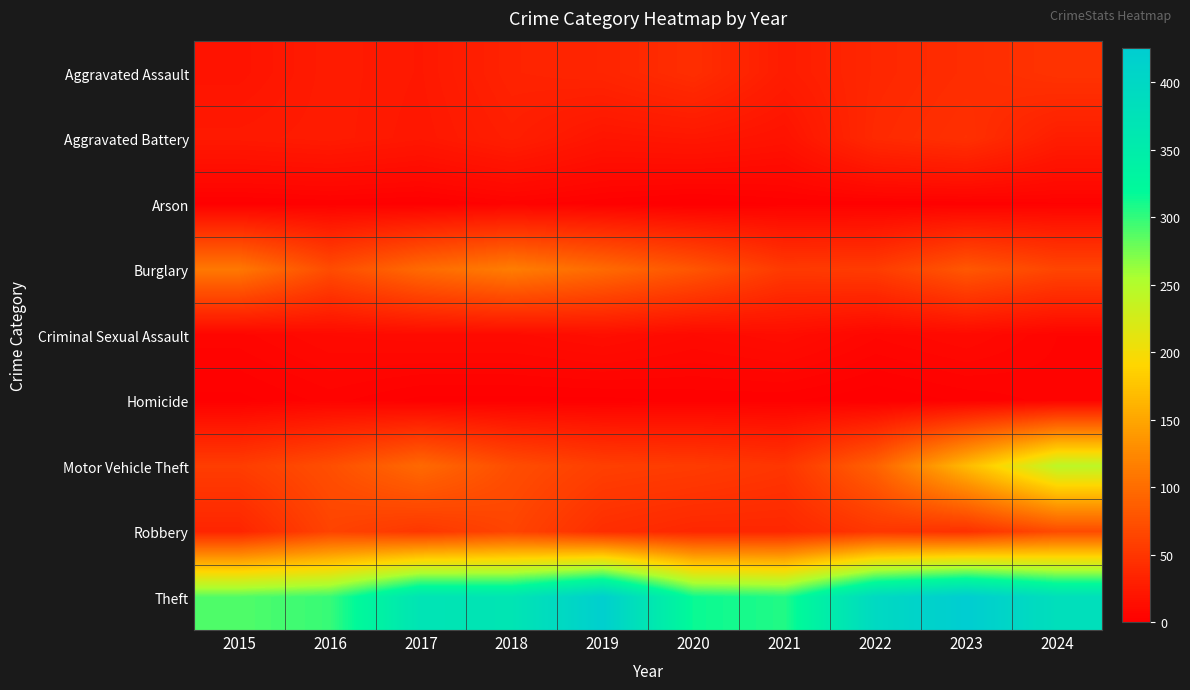

Which series changed the most between 2016 and 2018?

Theft